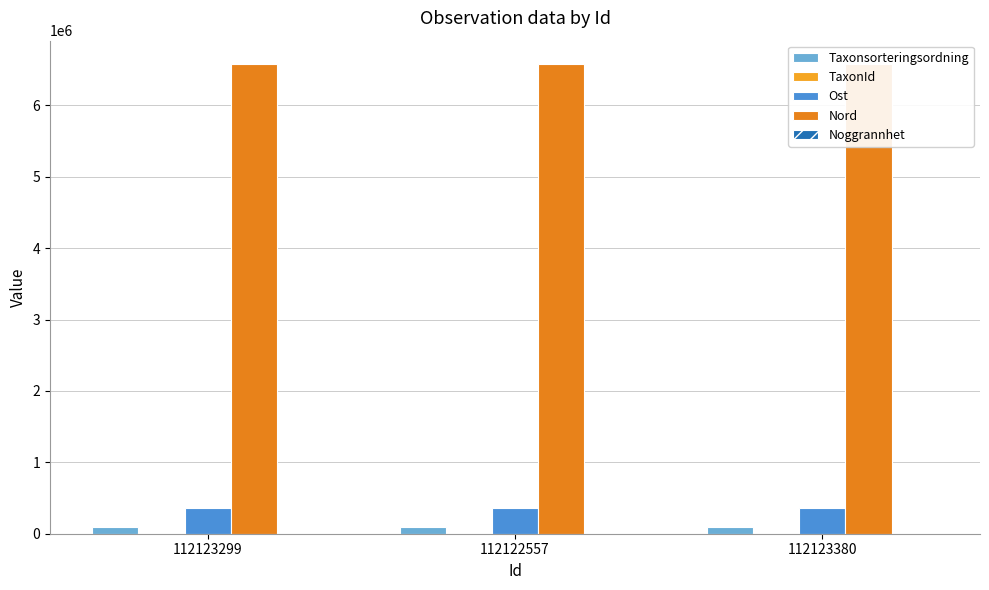

Reading left to right, list all the values displayed in this chart.

Taxonsorteringsordning: 90865	89606	89556
TaxonId: 4366	1204	5447
Ost: 358578	358536	358578
Nord: 6579399	6579334	6579399
Noggrannhet: 5	5	5